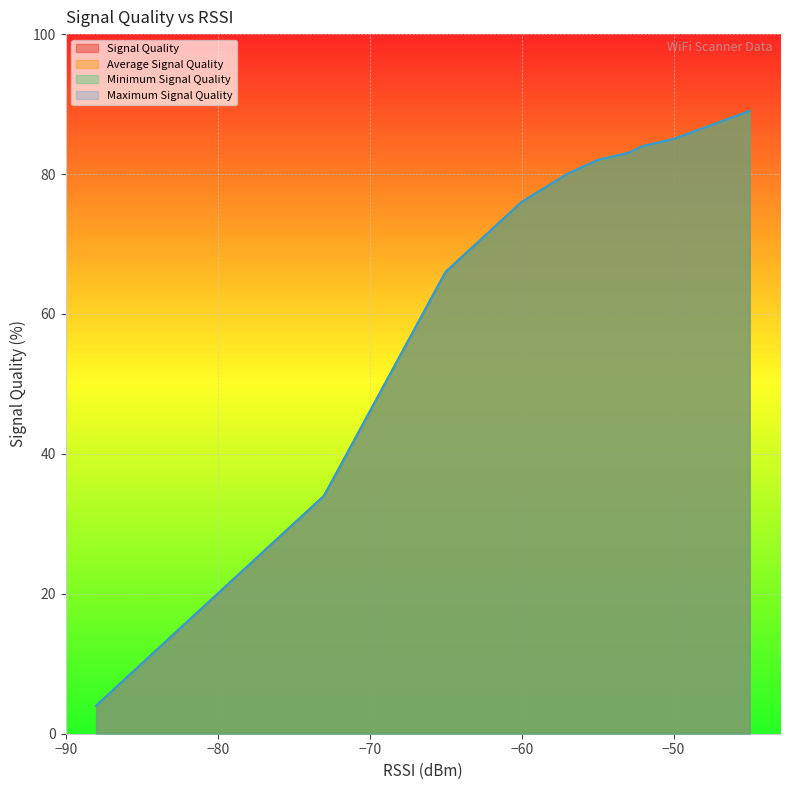

What are all the series names shown in the legend?

Signal Quality, Average Signal Quality, Minimum Signal Quality, Maximum Signal Quality